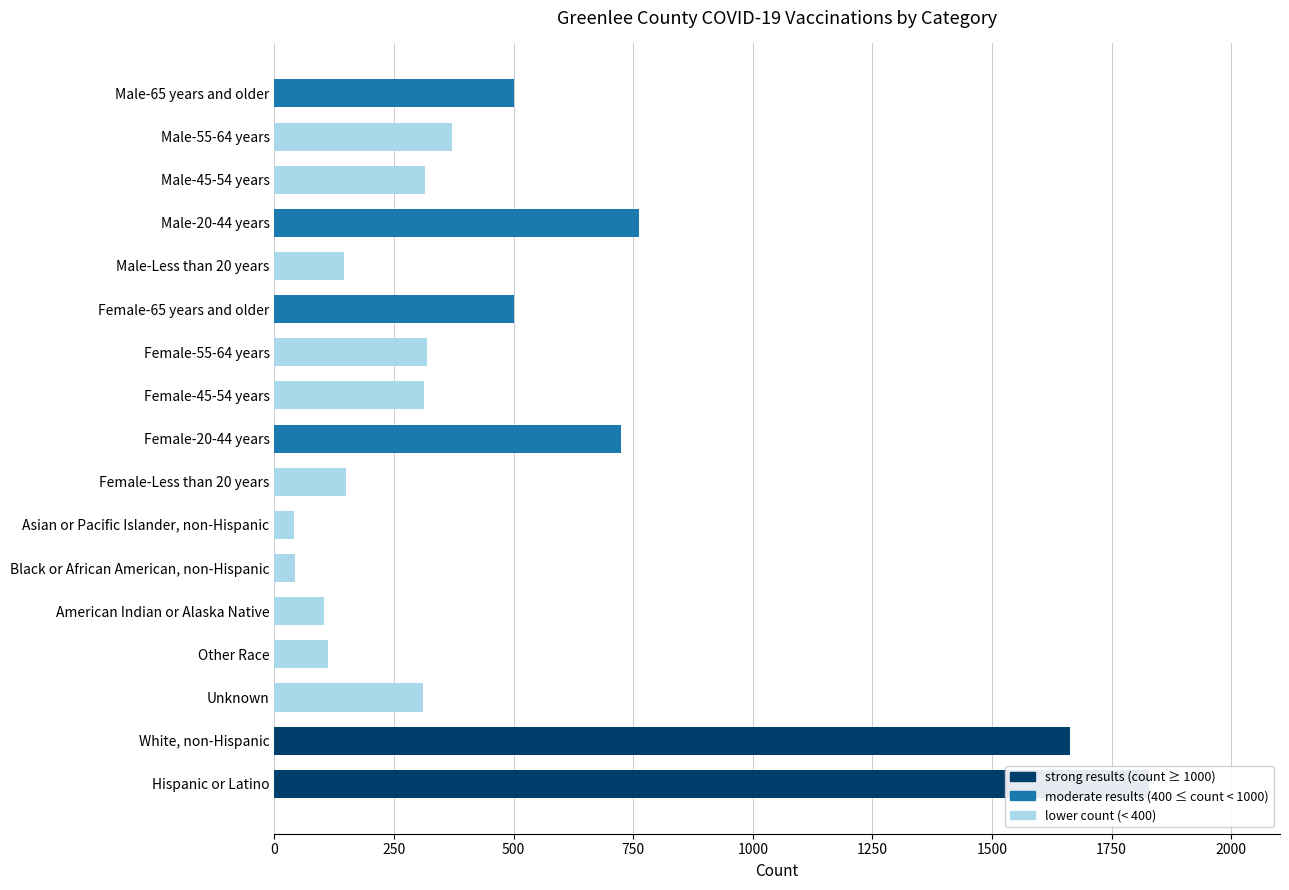

Count the number of categories in the chart.

17